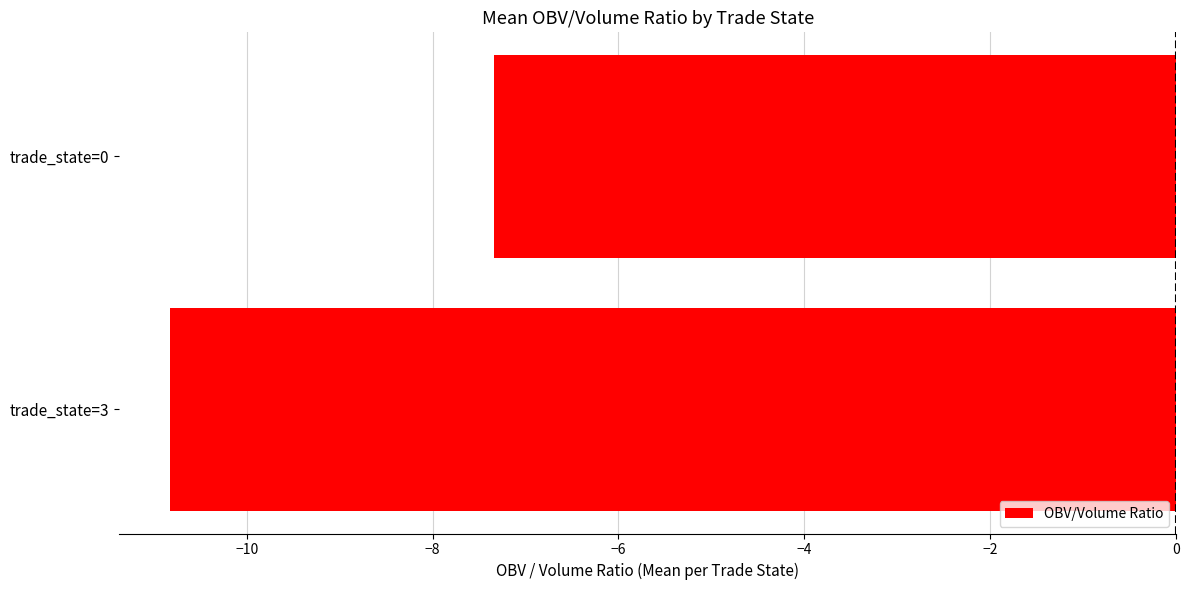

What is the change in value from trade_state=3 to trade_state=0?

+3.5